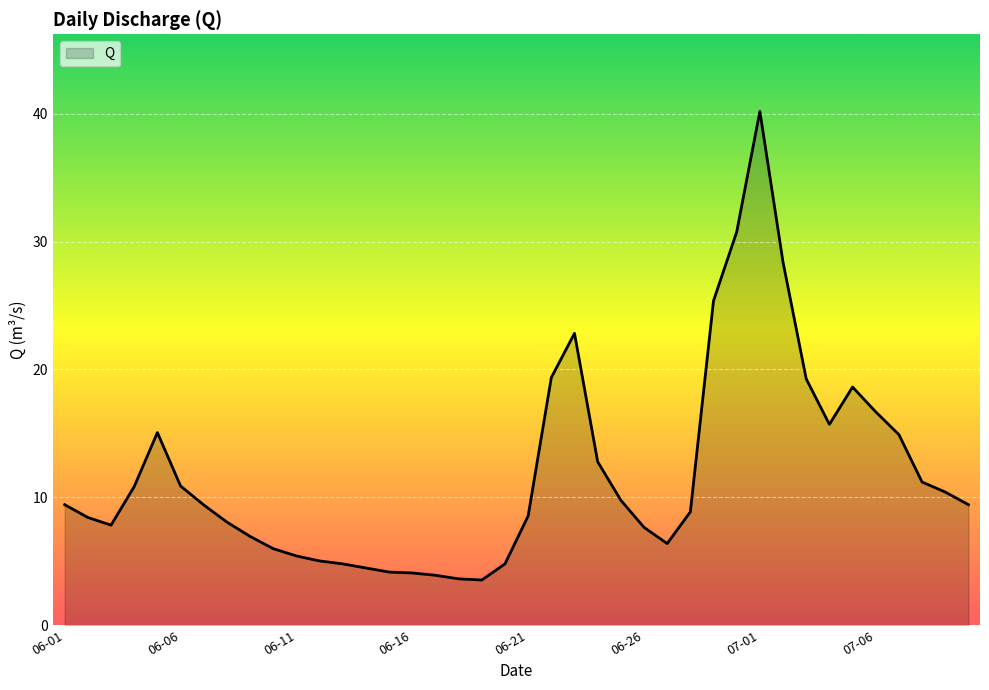

What is the smallest value displayed?

3.5